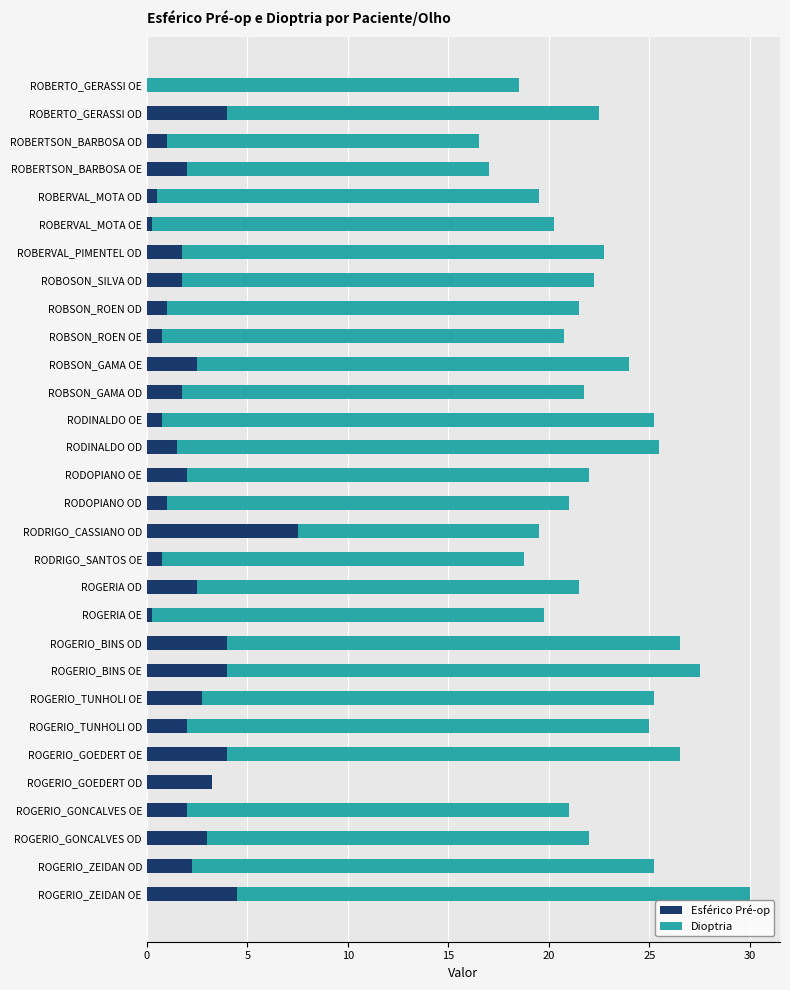

What is the sum of the Esférico Pré-op values at ROBERTSON_BARBOSA OD and RODRIGO_SANTOS OE?

1.8